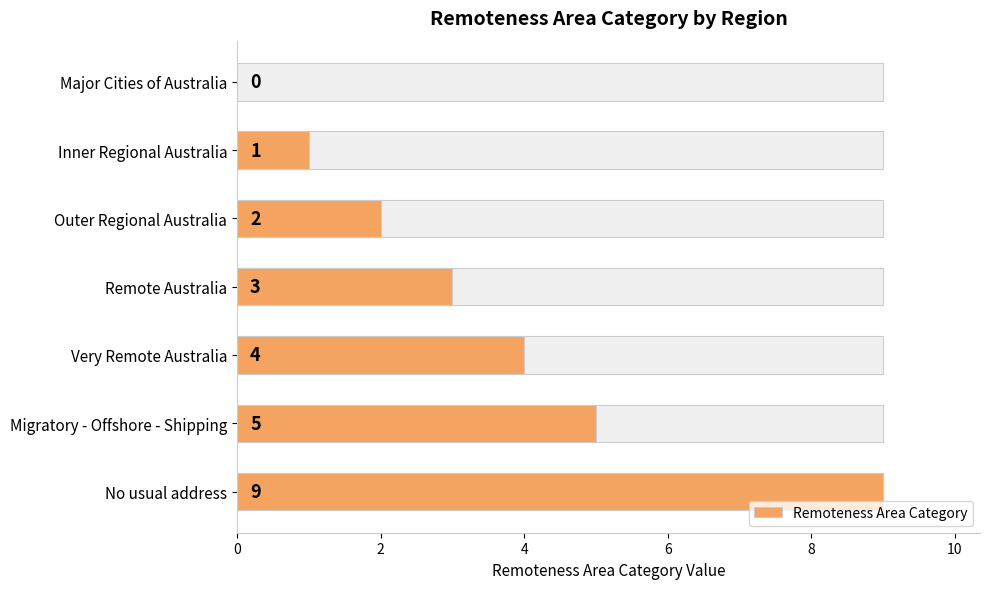

What is the value of the 4th bar from the left?

3